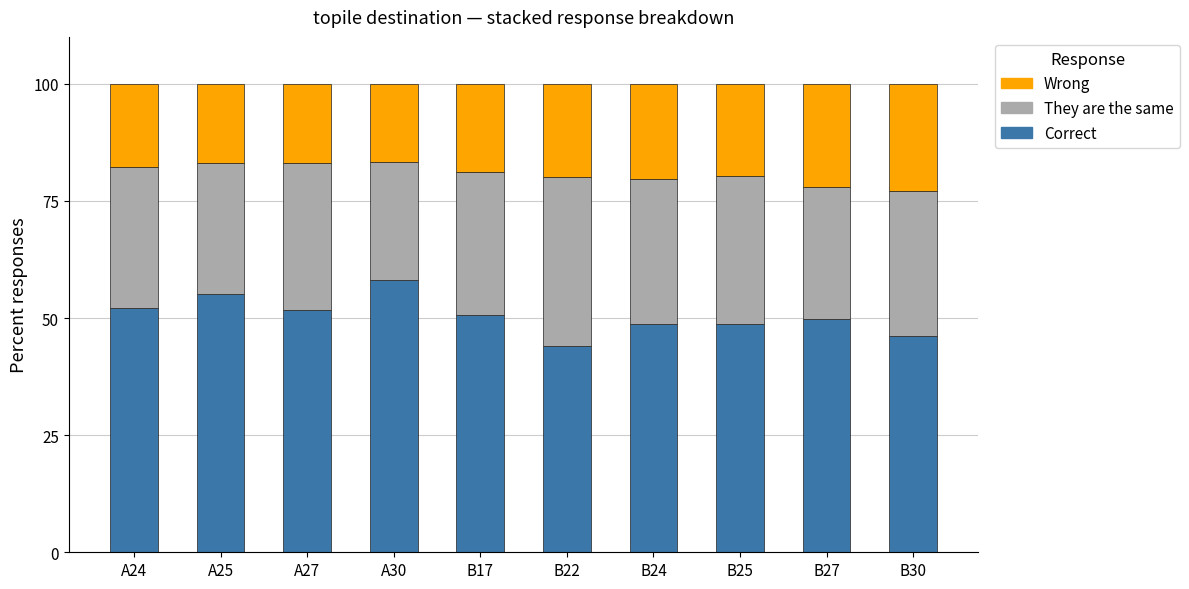

Which category has the highest value in the Correct series?

A30